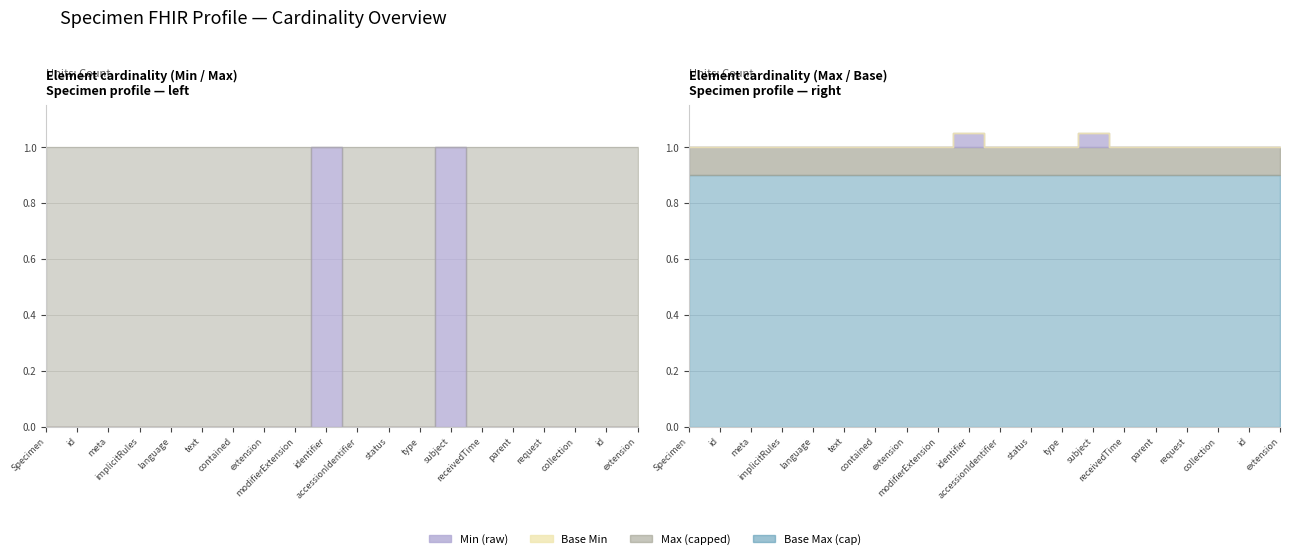

The value of Min (raw) at Specimen.request is 1. True or false?

False